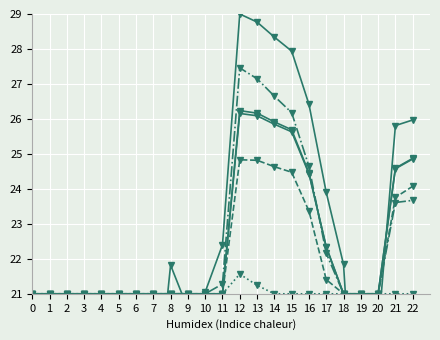

True or false: NEMA and RI intersect in this chart.

True